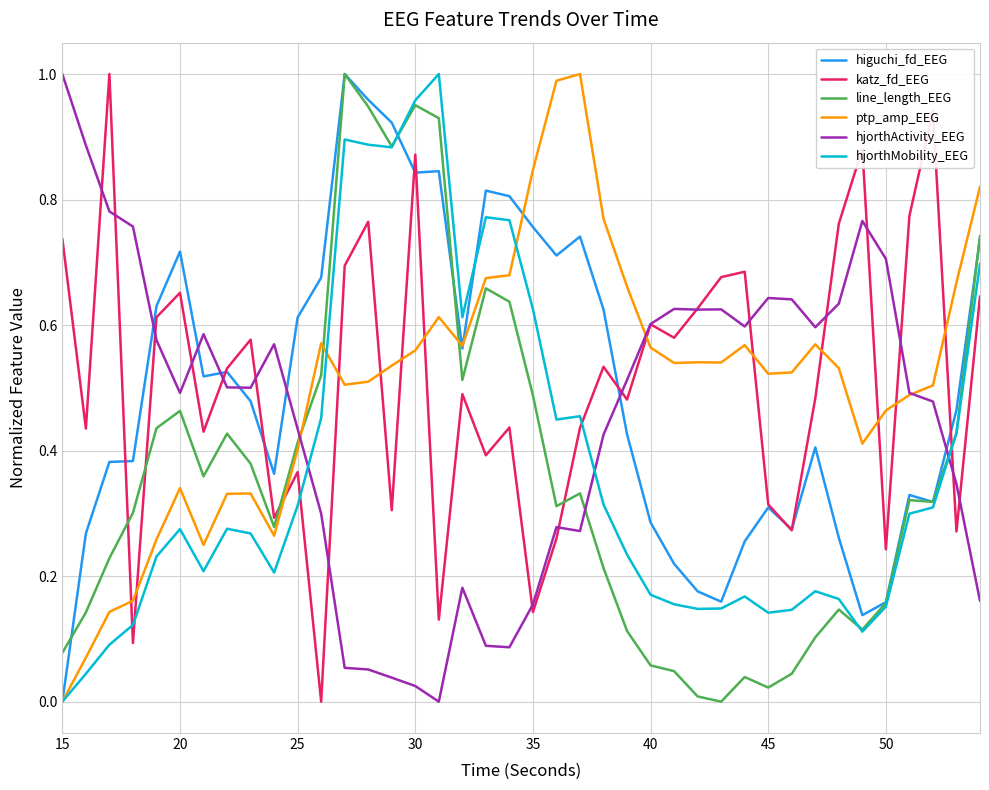

True or false: hjorthMobility_EEG and katz_fd_EEG intersect in this chart.

True